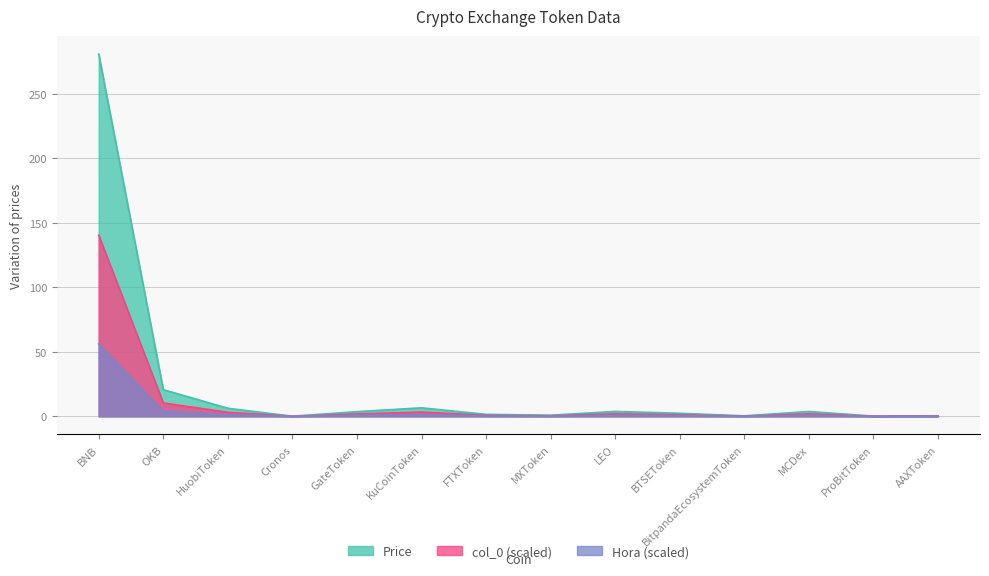

What position from the right is MXToken?

7